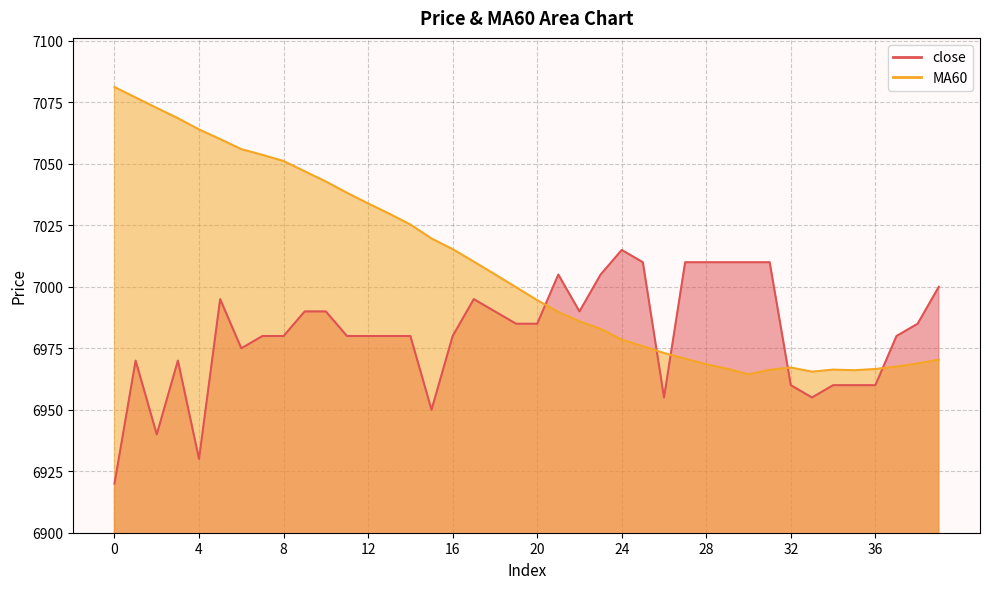

At which category is the sum across all series the highest?

5